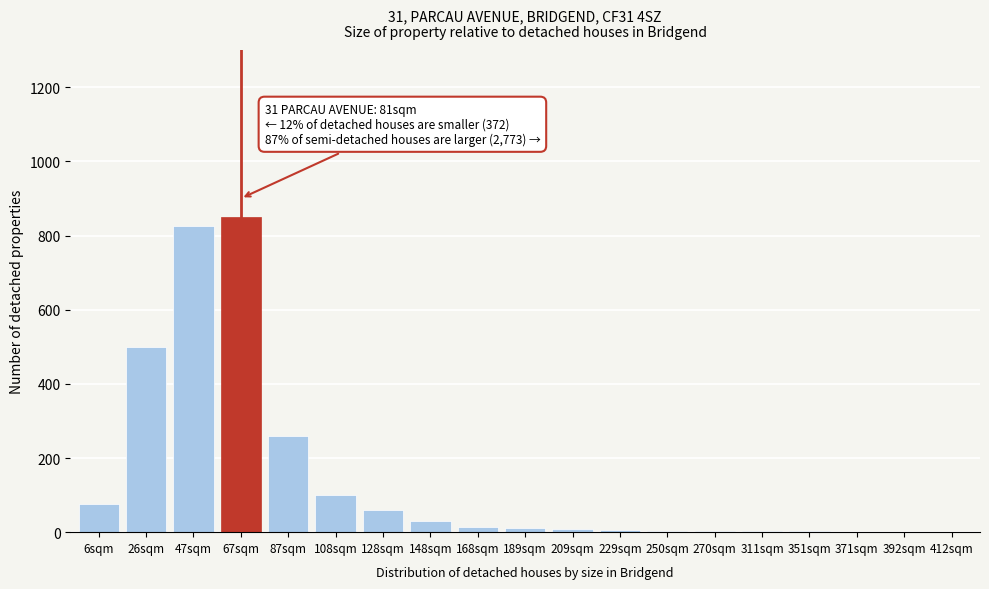

What is the sum of all values?

2752